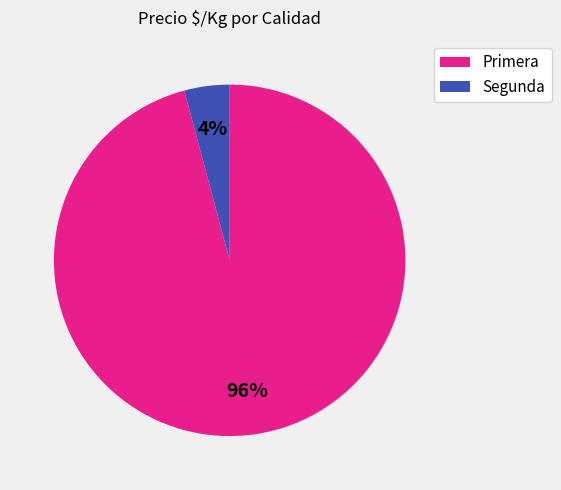

What is the largest slice in the pie chart?

Primera